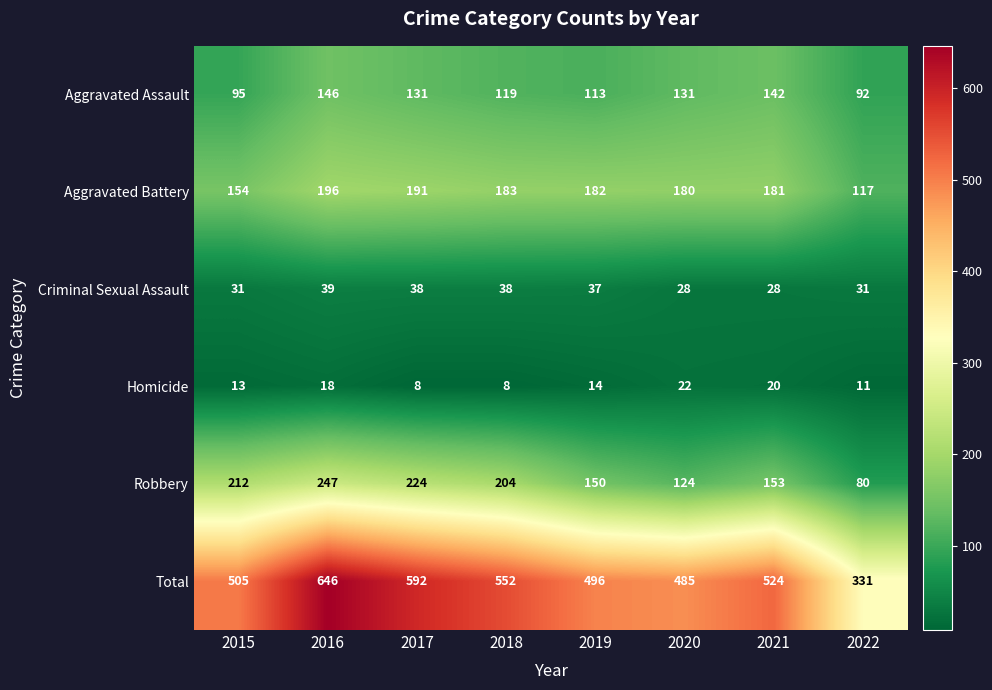

Is it true that Total equals 683 at 2020?

False